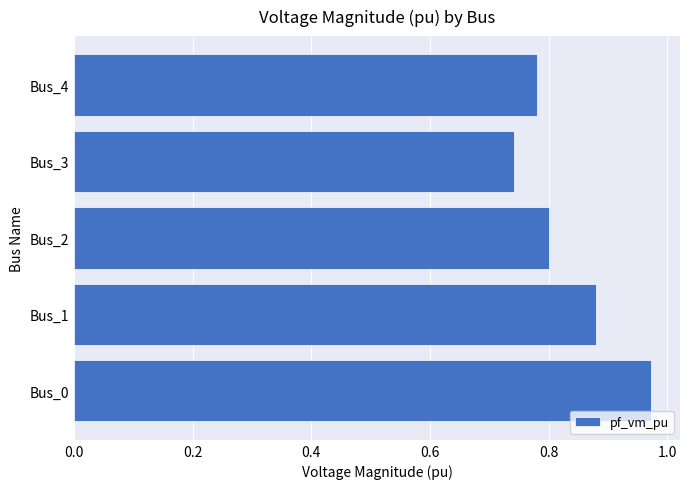

Which category has the lowest value across all series?

Bus_3